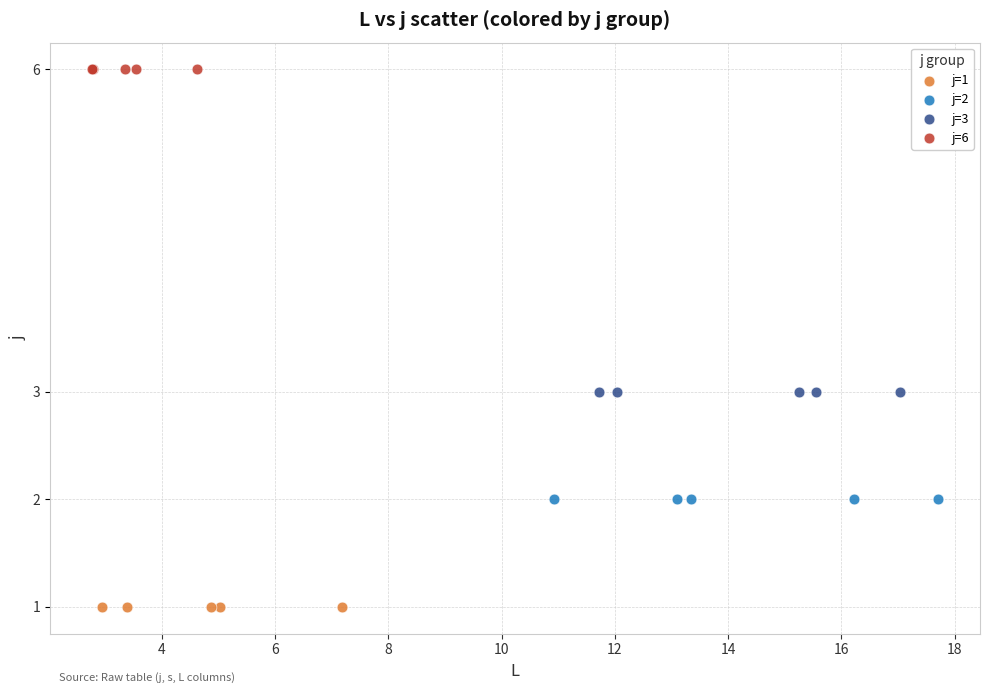

What are all the series names shown in the legend?

j=1, j=2, j=3, j=6